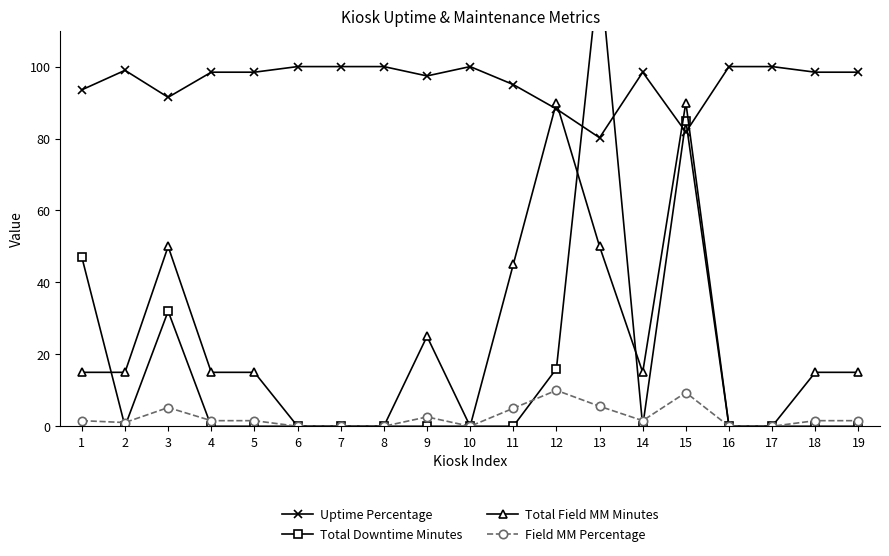

True or false: Total Field MM Minutes has a value of 3.7 at 14.

False